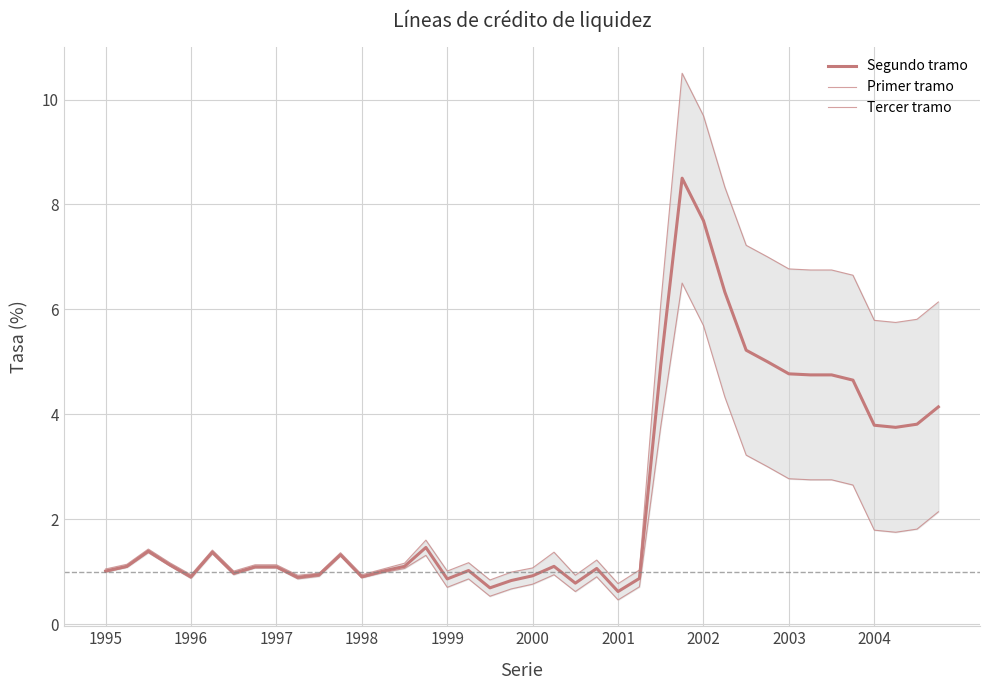

How many categories are shown in the chart?

40